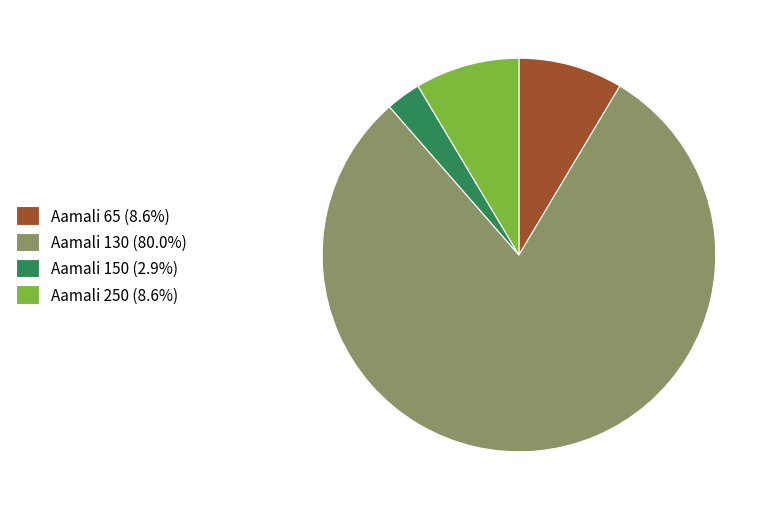

How many slices are in this pie chart?

4